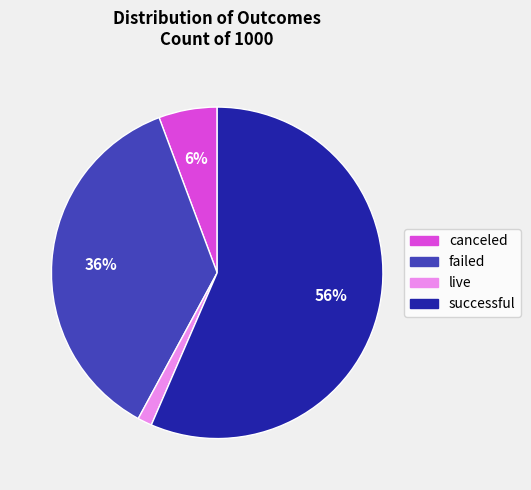

What is the majority slice?

successful